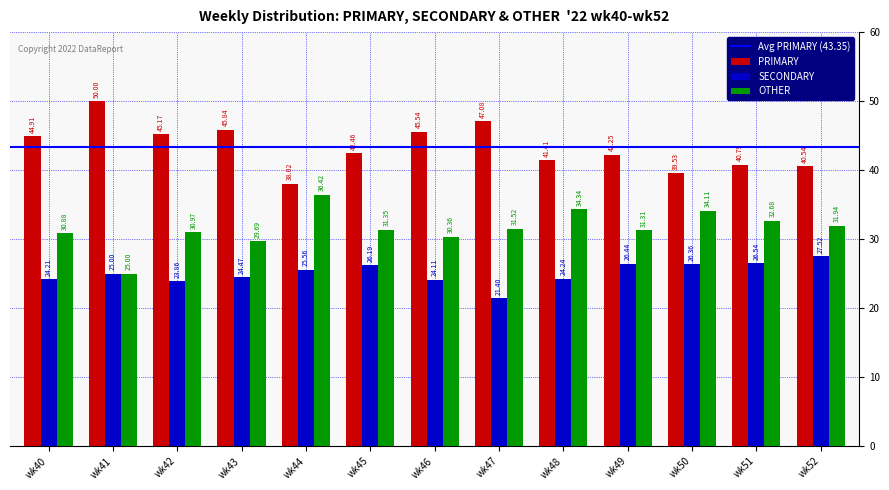

Rank the series at wk42 from highest to lowest value.

PRIMARY, OTHER, SECONDARY